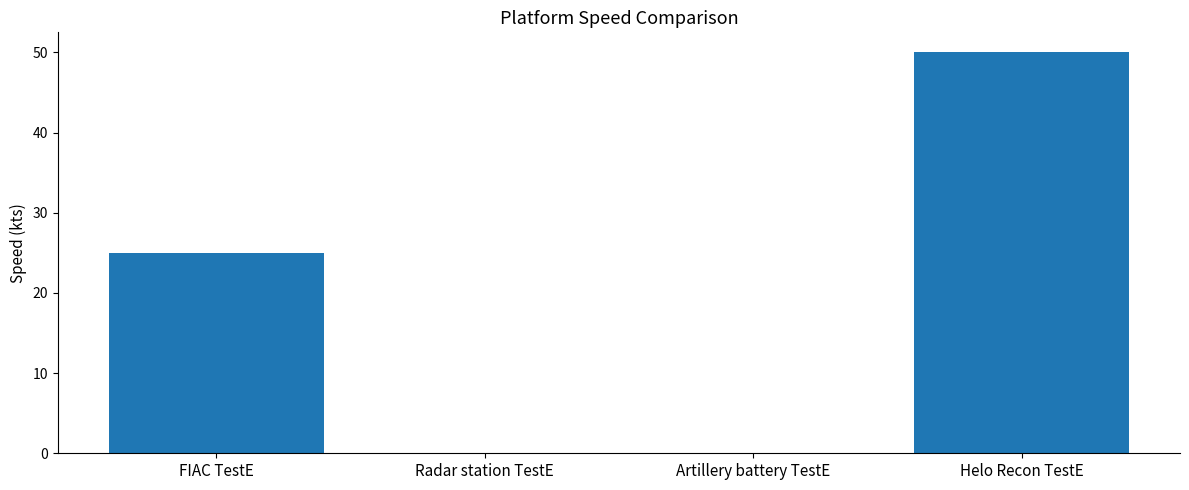

What value does the data have at FIAC TestE?

25